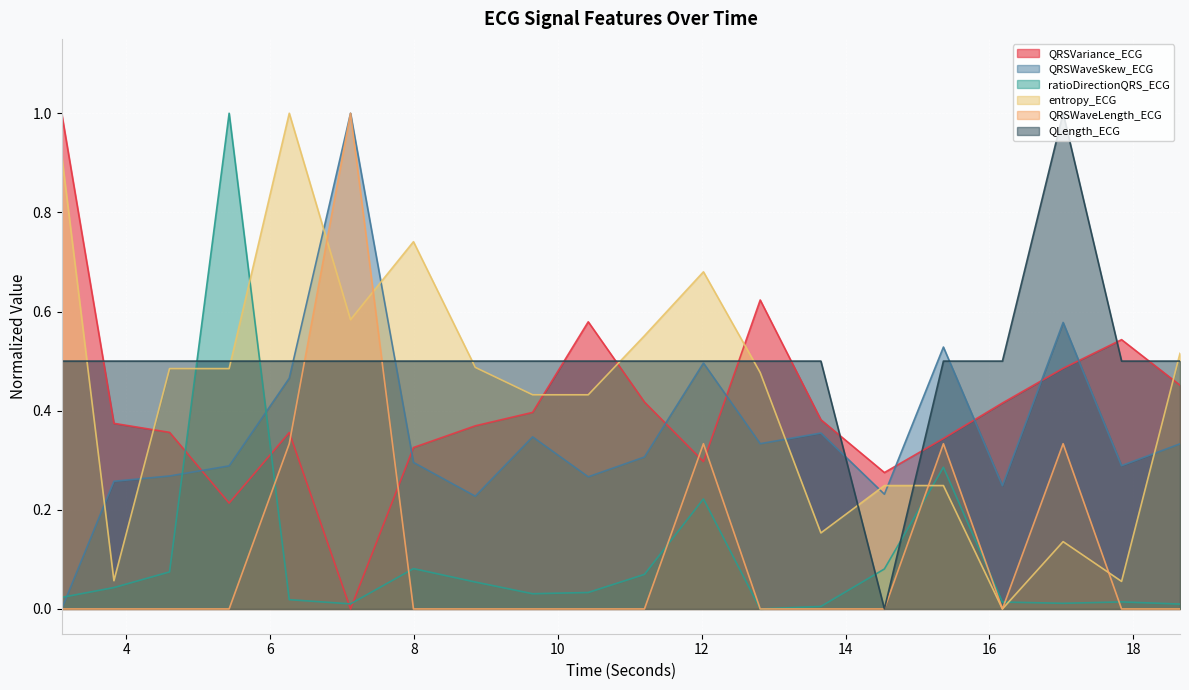

At 13.65625, list the series in order from smallest to largest.

QRSWaveLength_ECG, ratioDirectionQRS_ECG, entropy_ECG, QRSWaveSkew_ECG, QRSVariance_ECG, QLength_ECG